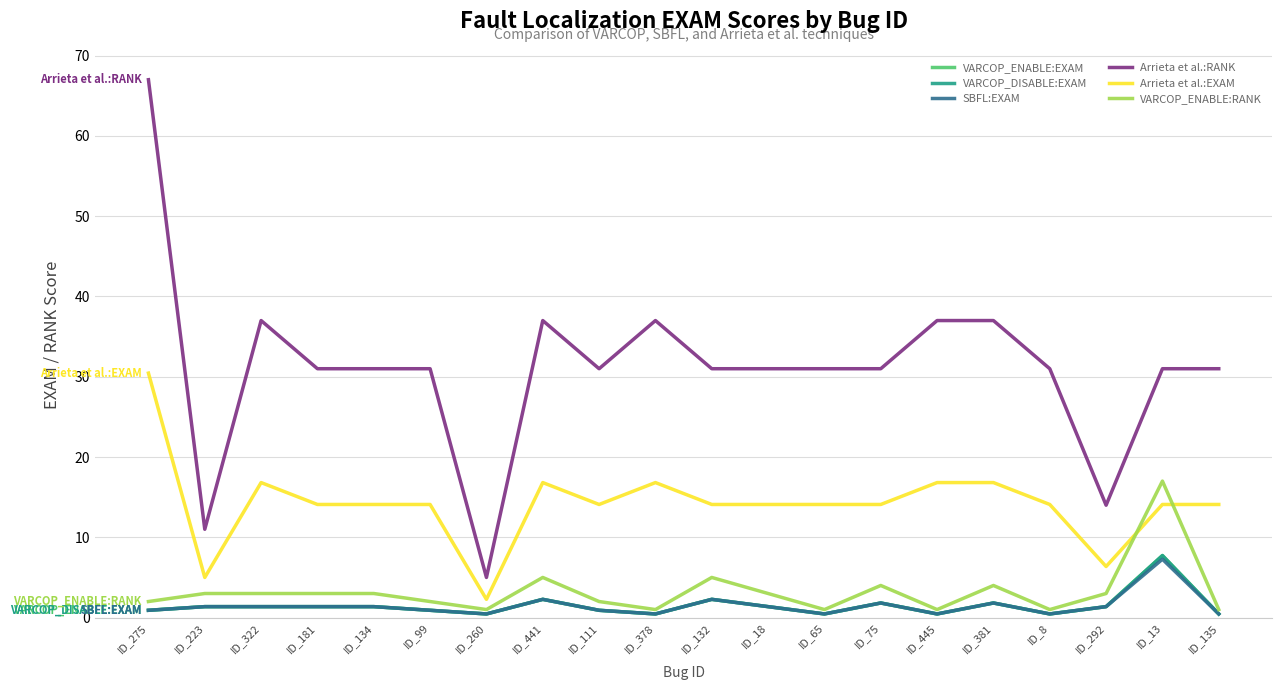

What position from the left is ID_441?

8